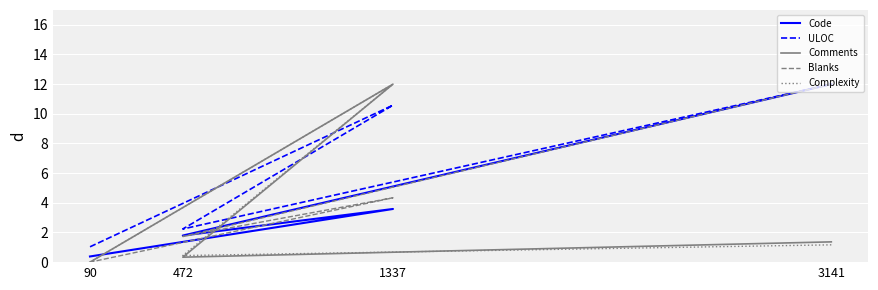

What is the label of the 2nd point from the right?

1337